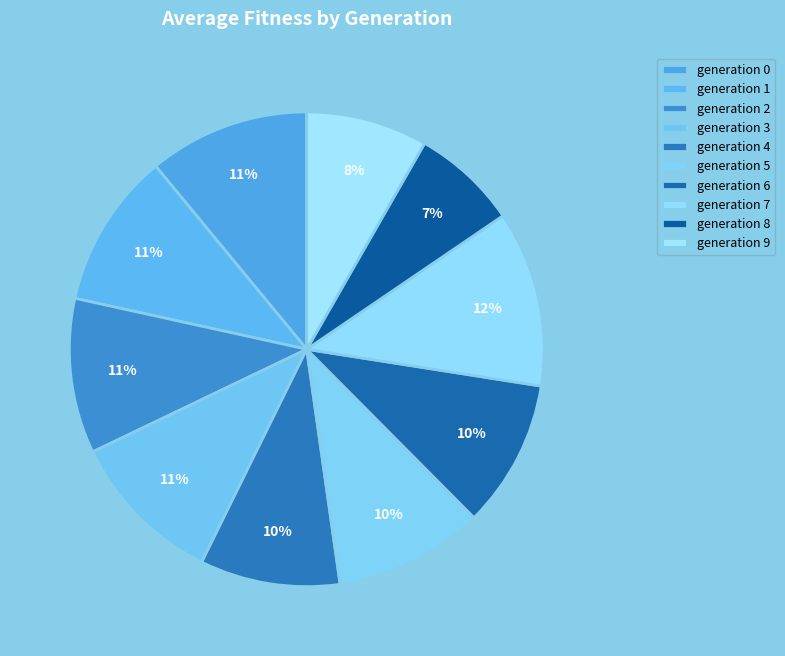

Which slice is the largest?

7